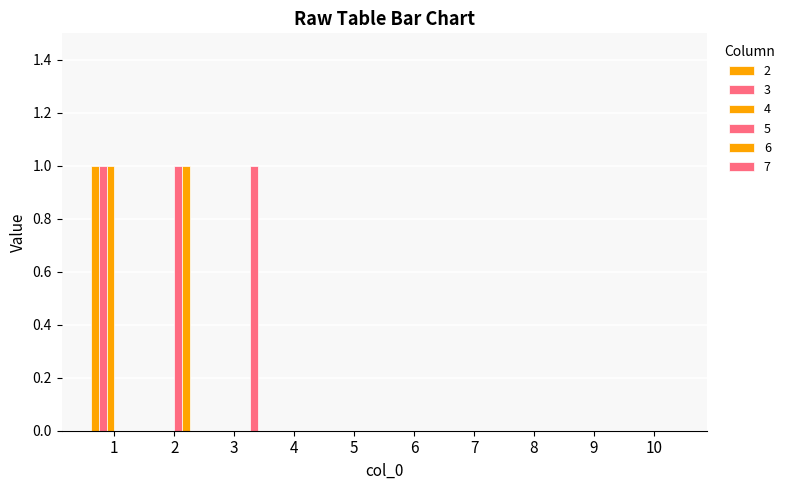

At 4, list the series in order from largest to smallest.

2, 3, 4, 5, 6, 7